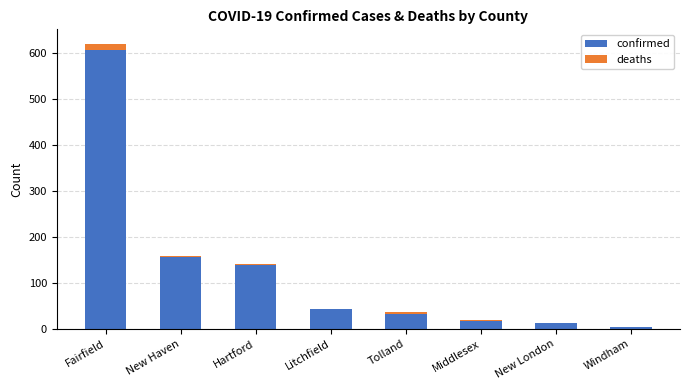

The confirmed series shows 156 at New Haven. True or false?

True